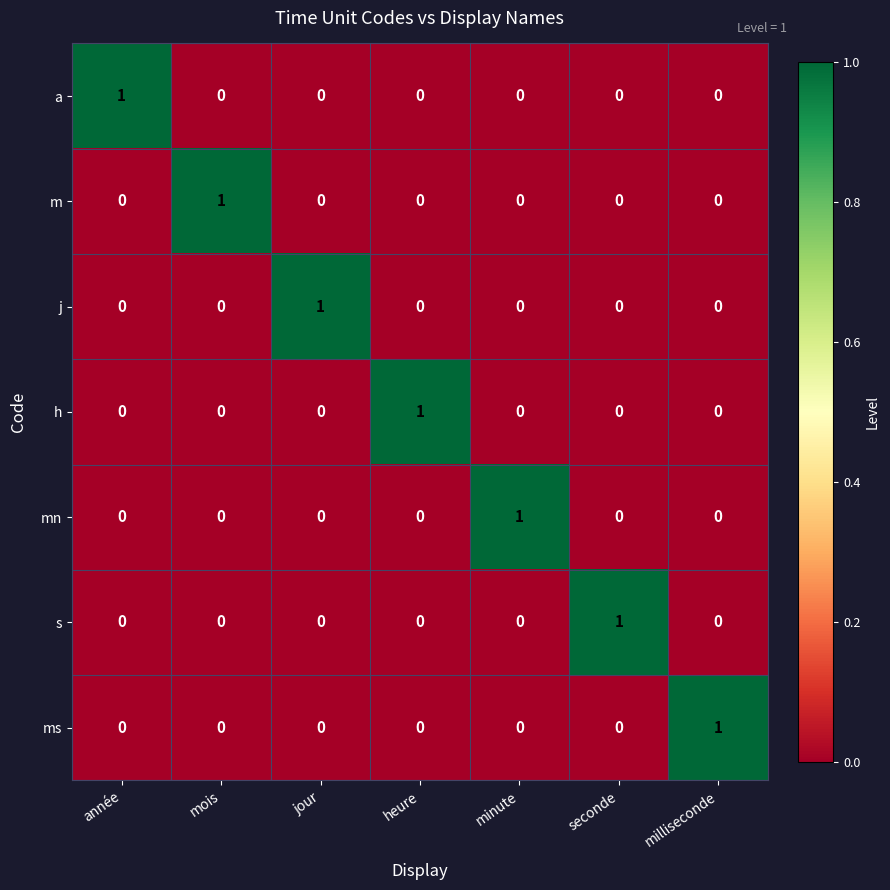

At how many categories does at least one series exceed 0?

7